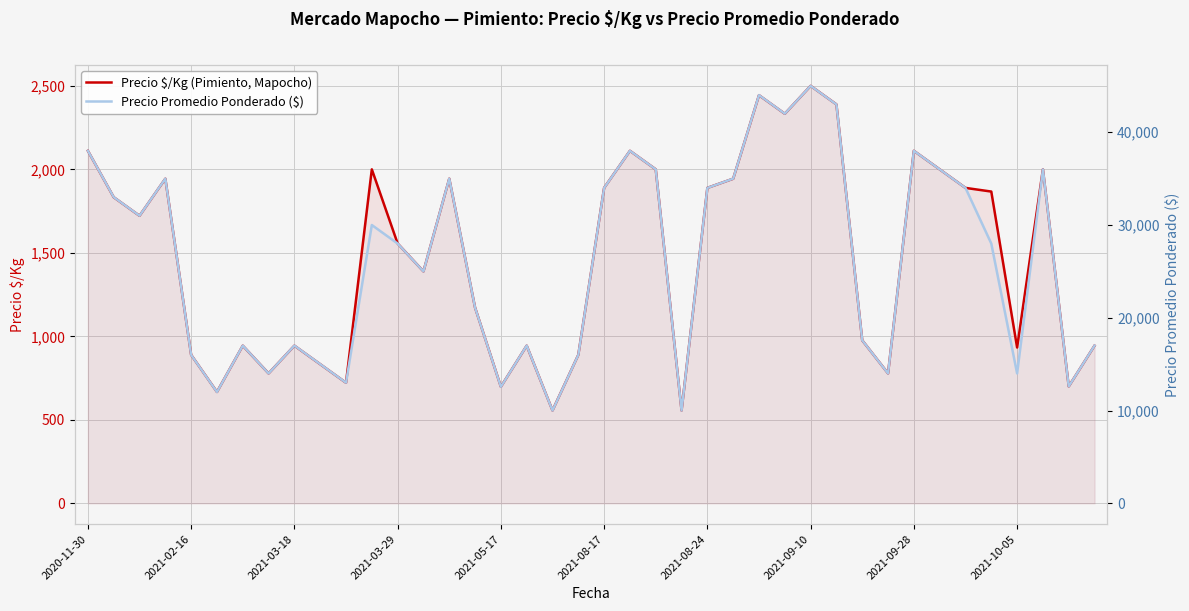

Reading left to right, extract all data points from this chart.

Precio $/Kg (Pimiento, Mapocho): 2111	1833	1722	1944	889	667	944	778	944	833	722	2000	1556	1389	1944	1172	698	944	556	889	1889	2111	2000	556	1889	1944	2444	2333	2500	2389	976	778	2111	2000	1889	1867	933	2000	700	944
Precio Promedio Ponderado ($): 38000	33000	31000	35000	16000	12000	17000	14000	17000	15000	13000	30000	28000	25000	35000	21091	12556	17000	10000	16000	34000	38000	36000	10000	34000	35000	44000	42000	45000	43000	17571	14000	38000	36000	34000	28000	14000	36000	12600	17000